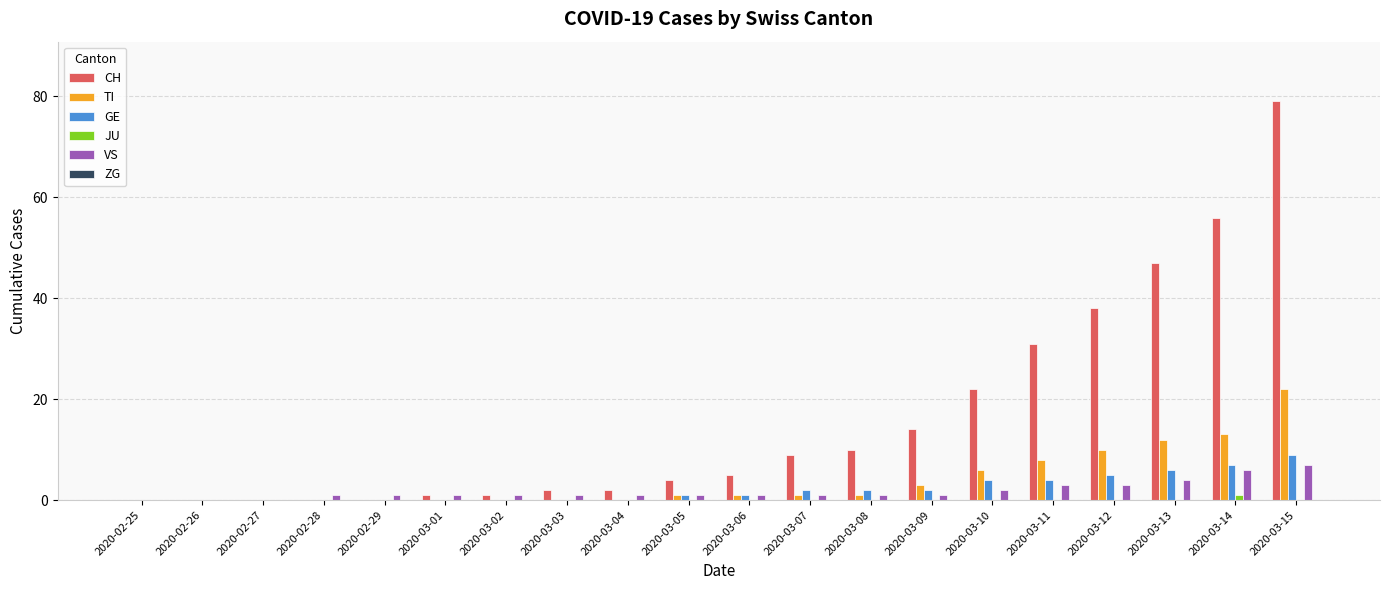

At which label is CH closest to 39?

2020-03-12